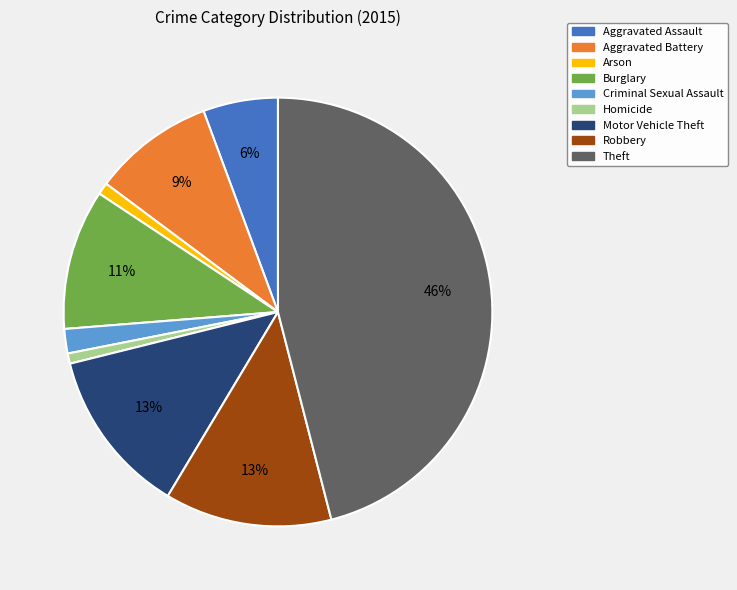

Is it true that Aggravated Assault is 6% of the pie?

True